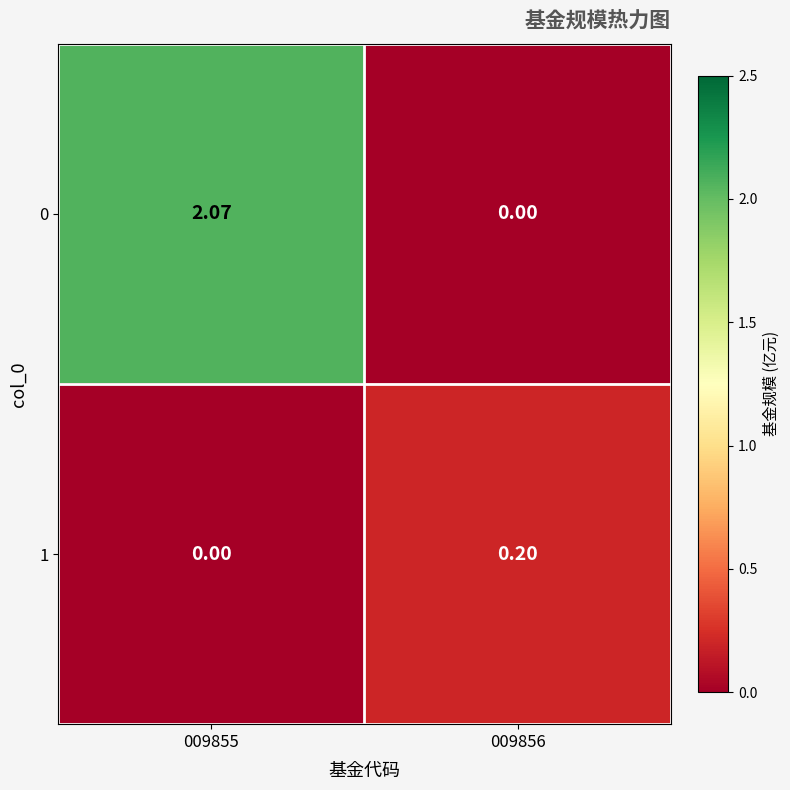

What is the difference between the highest and lowest values at 009856?

0.2